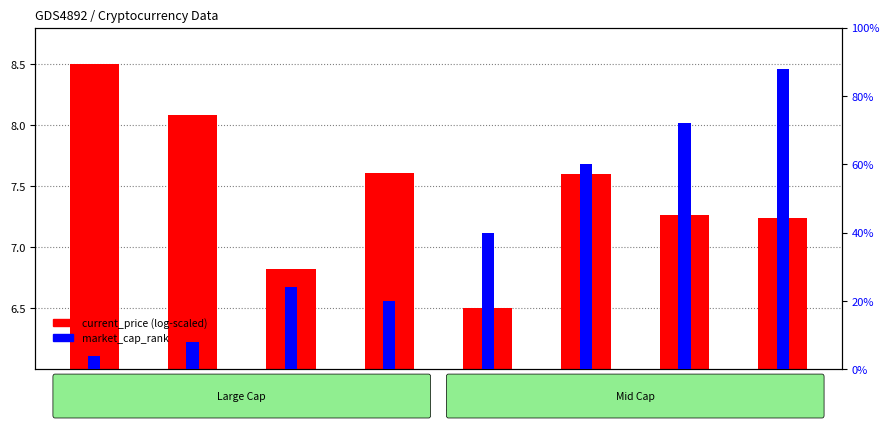

At Cardano, list the series in order from smallest to largest.

market_cap_rank, current_price (log-scaled)